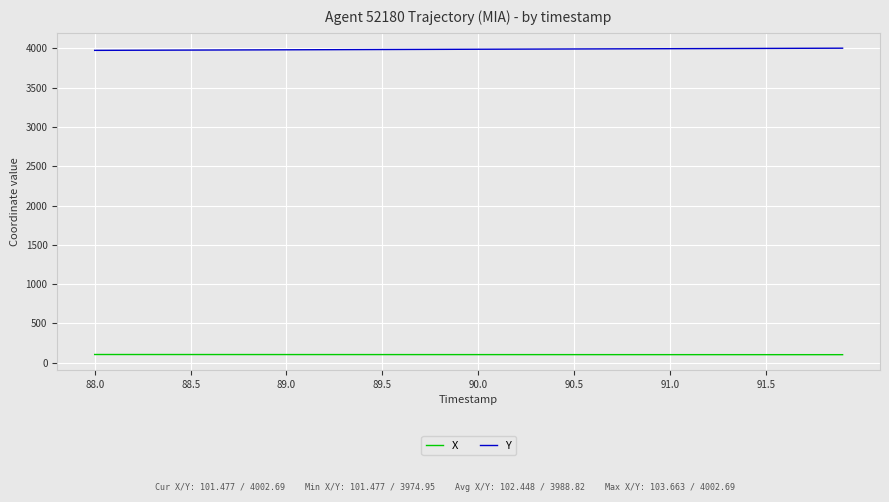

True or false: X and Y cross at least once.

False